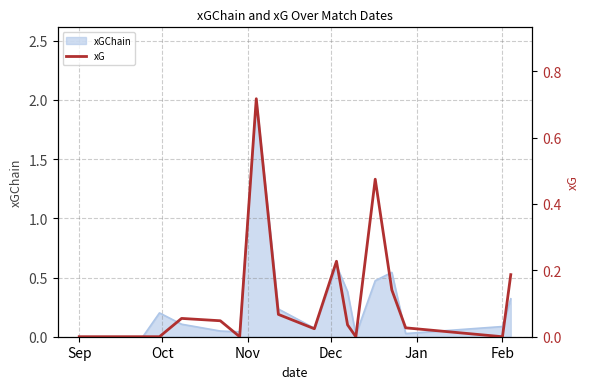

The value at 15 is 0.0. True or false?

False